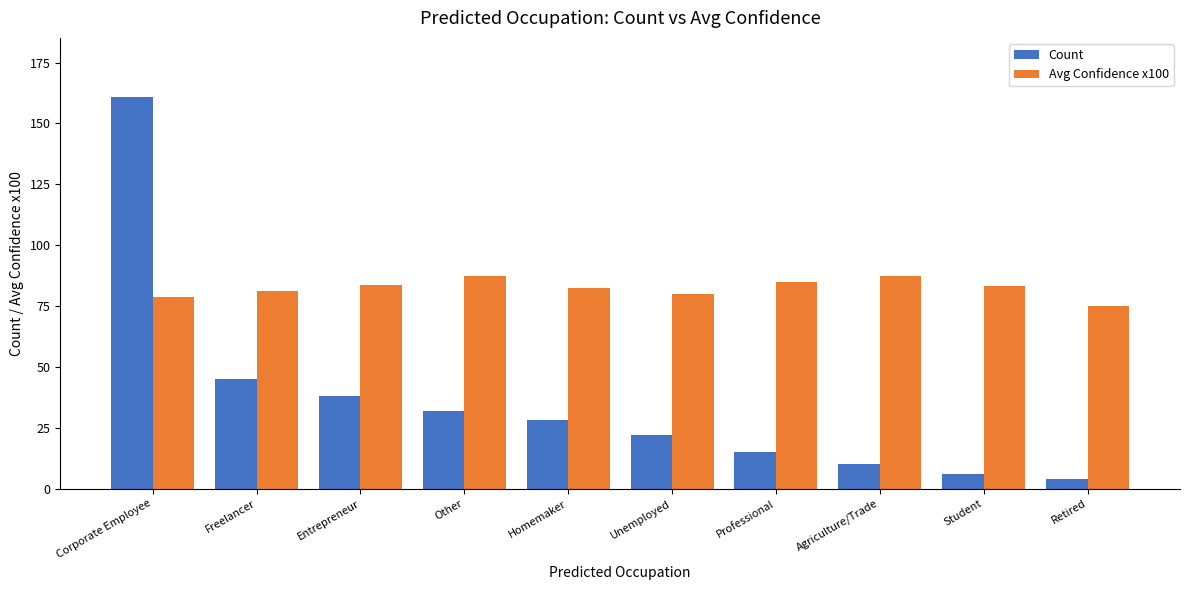

What is the label of the 5th bar from the left?

Homemaker